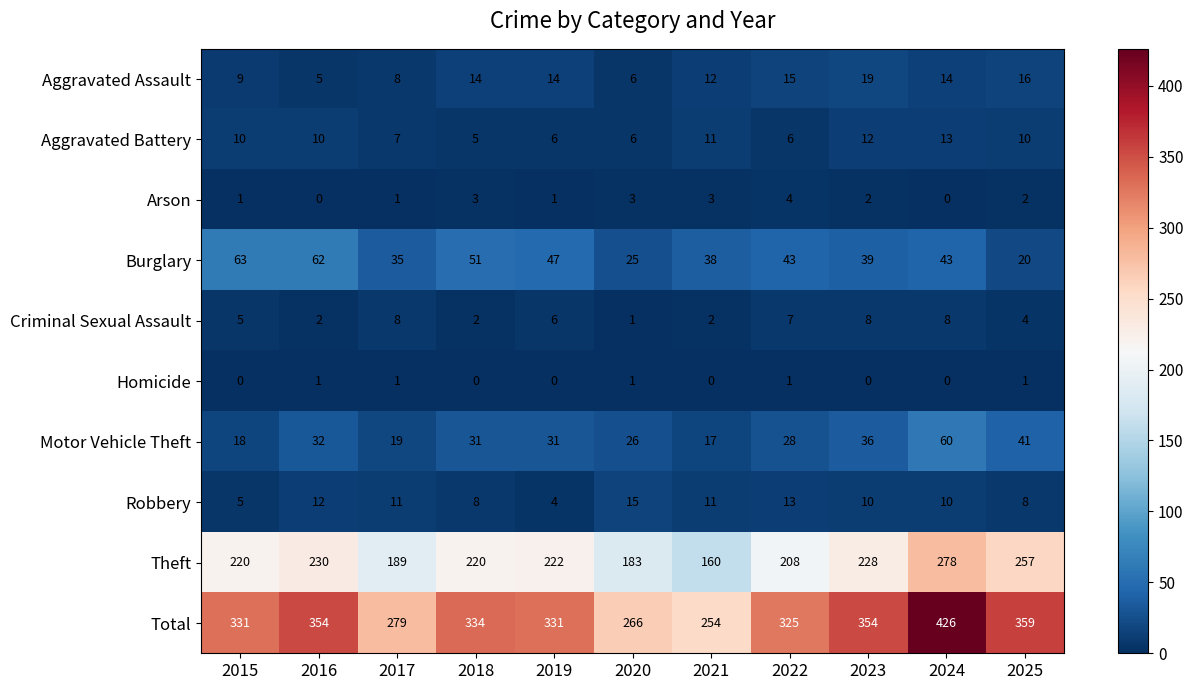

At which category is the sum across all series the highest?

2024